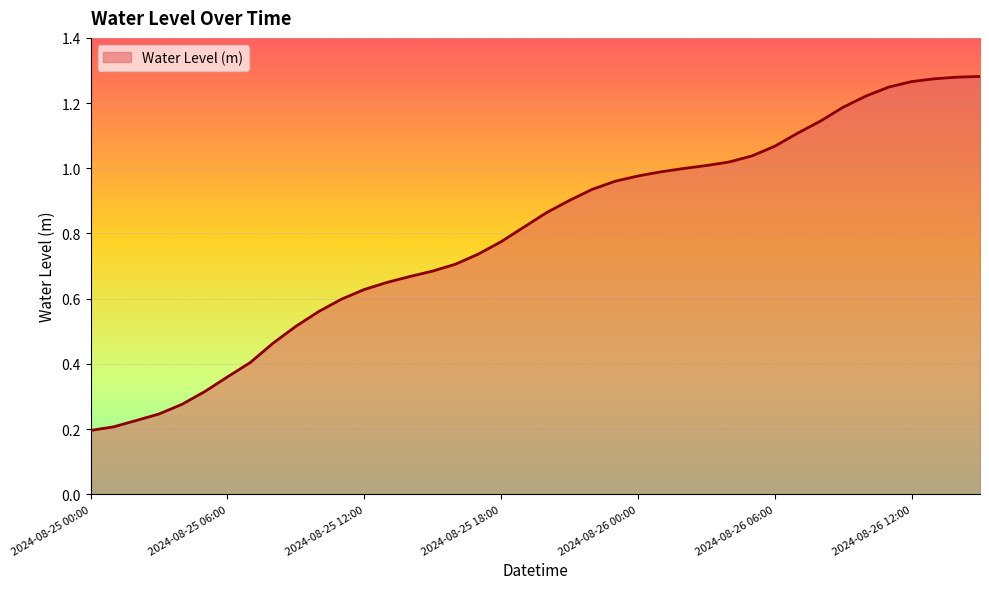

Does the chart have visible grid lines?

Yes